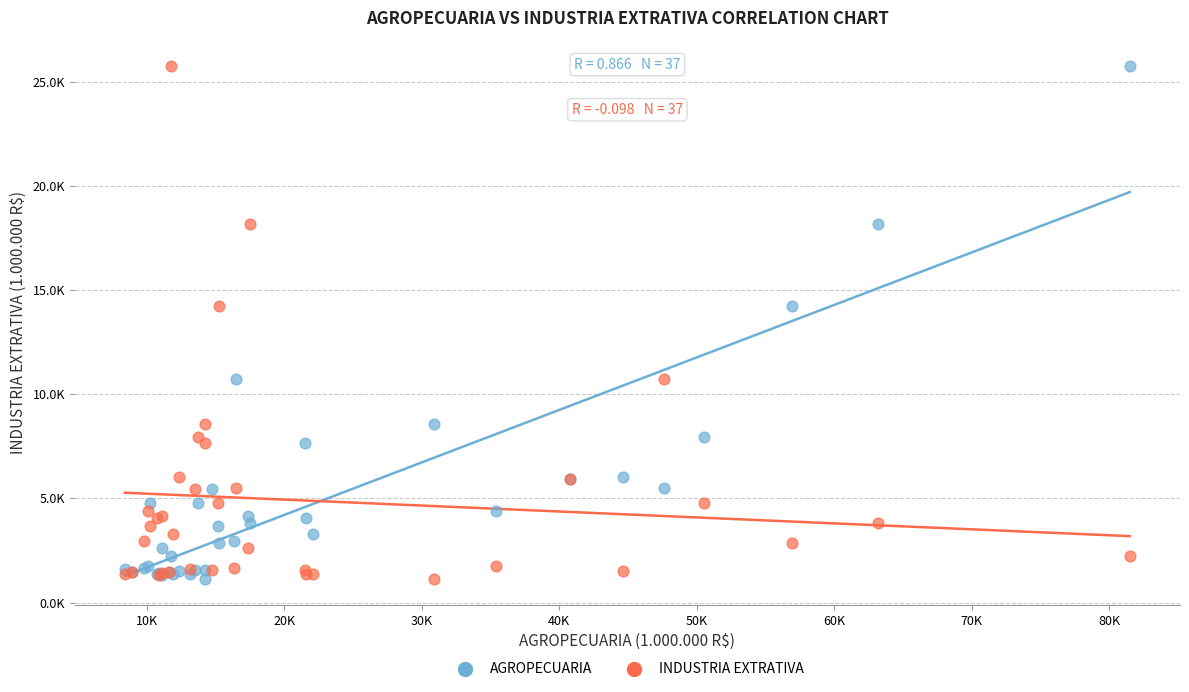

What are all the series names shown in the legend?

AGROPECUARIA, INDUSTRIA EXTRATIVA